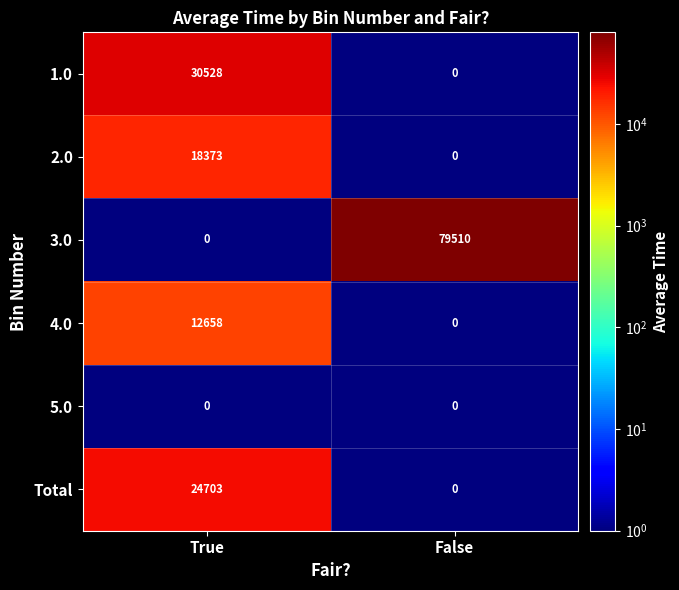

What is the difference between the 1.0 values at True and False?

30528